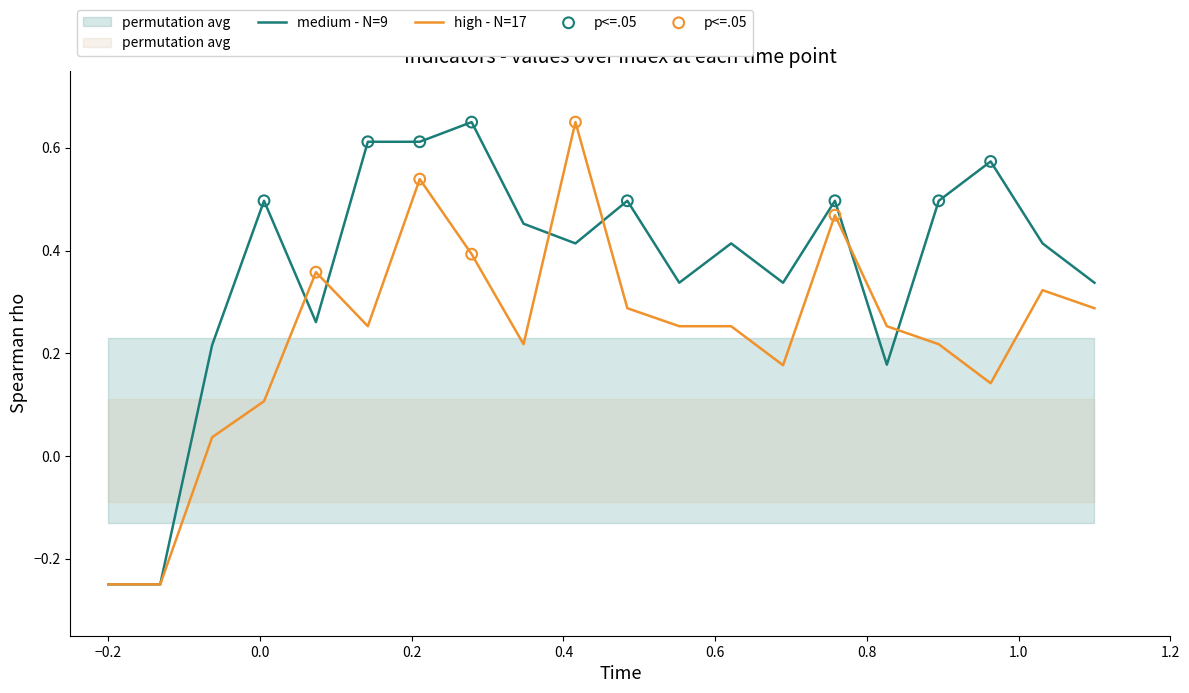

Which series has the largest Y range (max minus min)?

medium - N=9